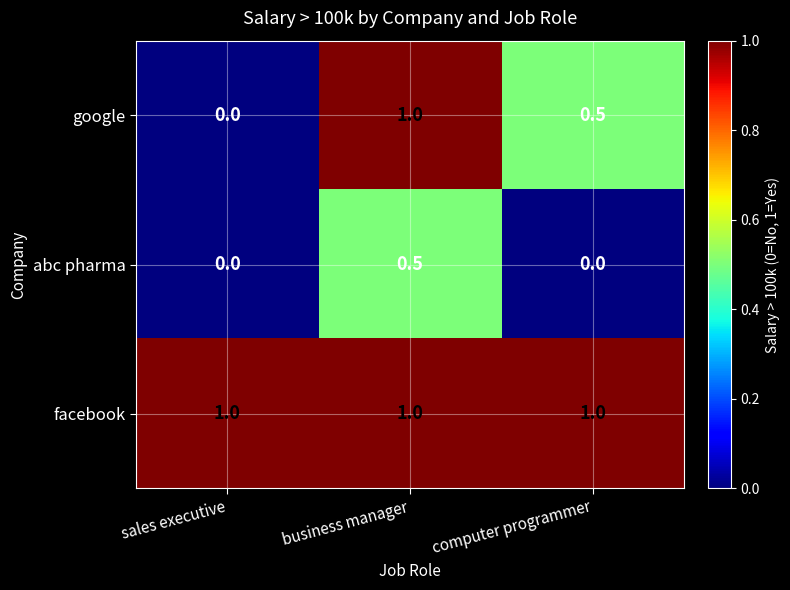

What is the sum of the google values at sales executive and business manager?

1.0